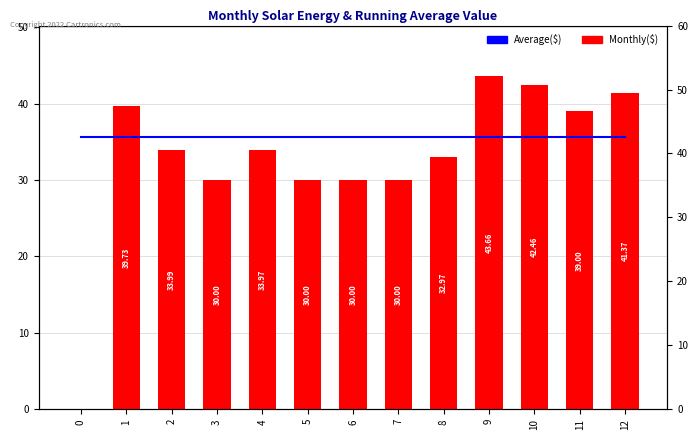

The value of Average($) at 0 is 35.6. True or false?

True